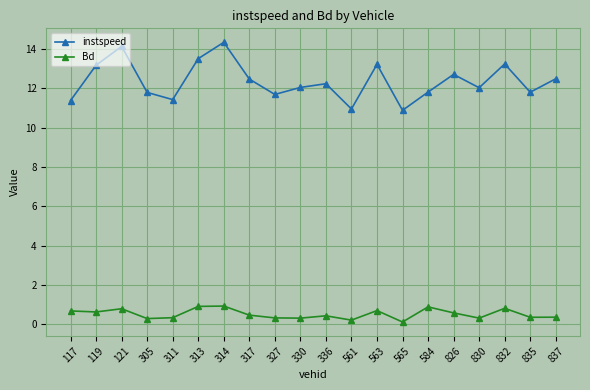

List the series in order of their peak value, lowest first.

Bd, instspeed